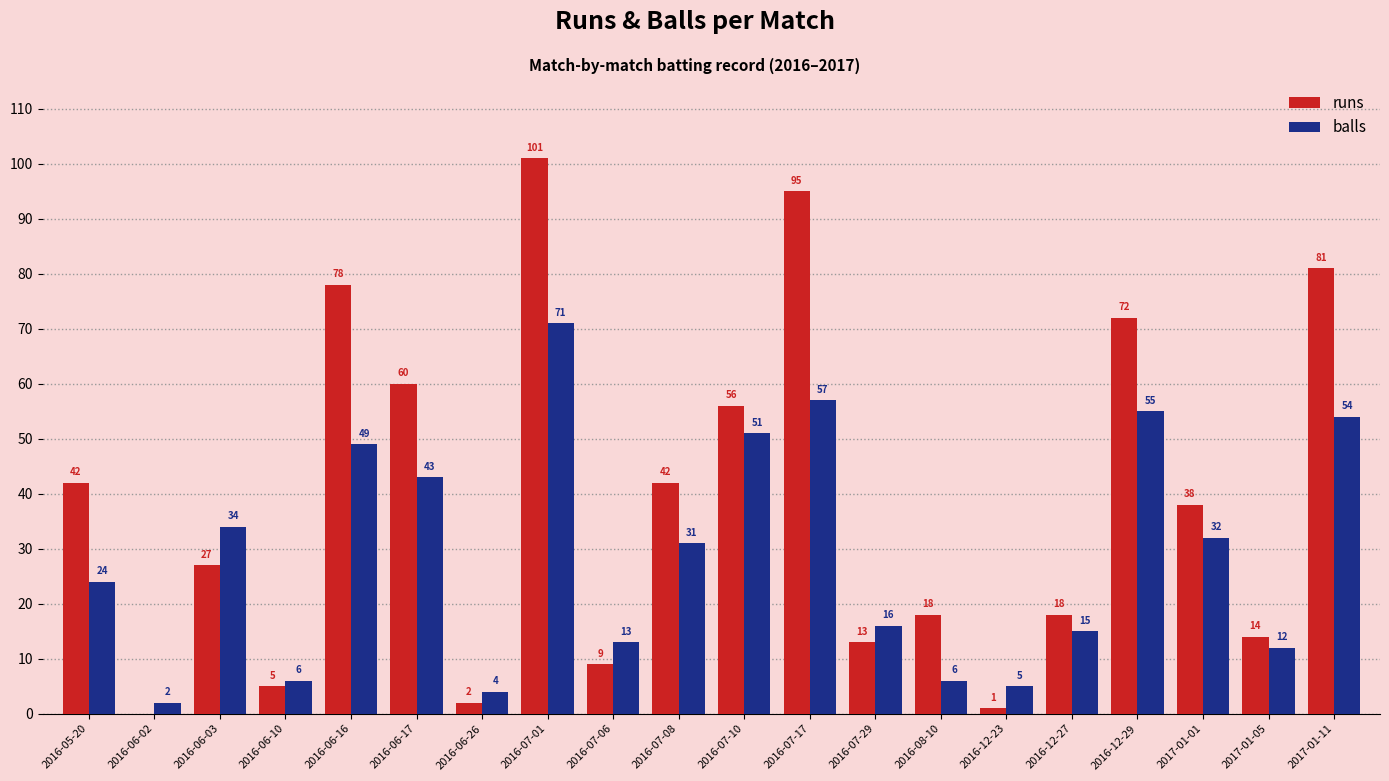

Does the chart contain stacked bars?

No